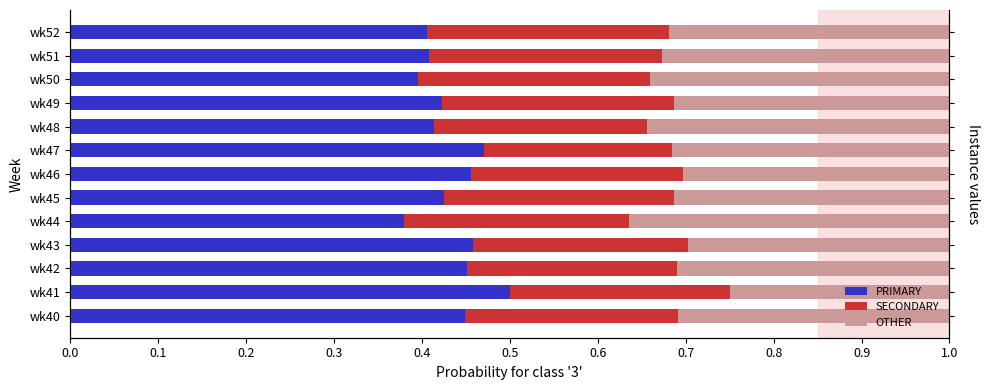

Count the OTHER values in the range 0 to 1.

13